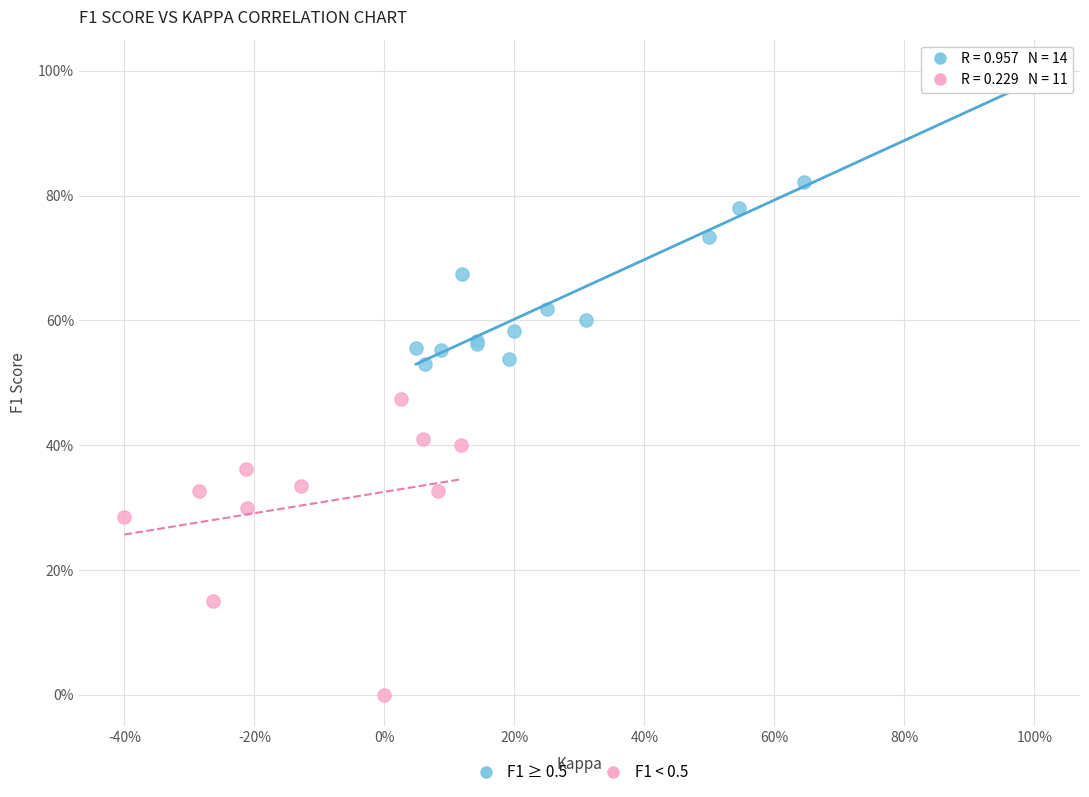

Which series contains the lowest Y value?

F1 < 0.5